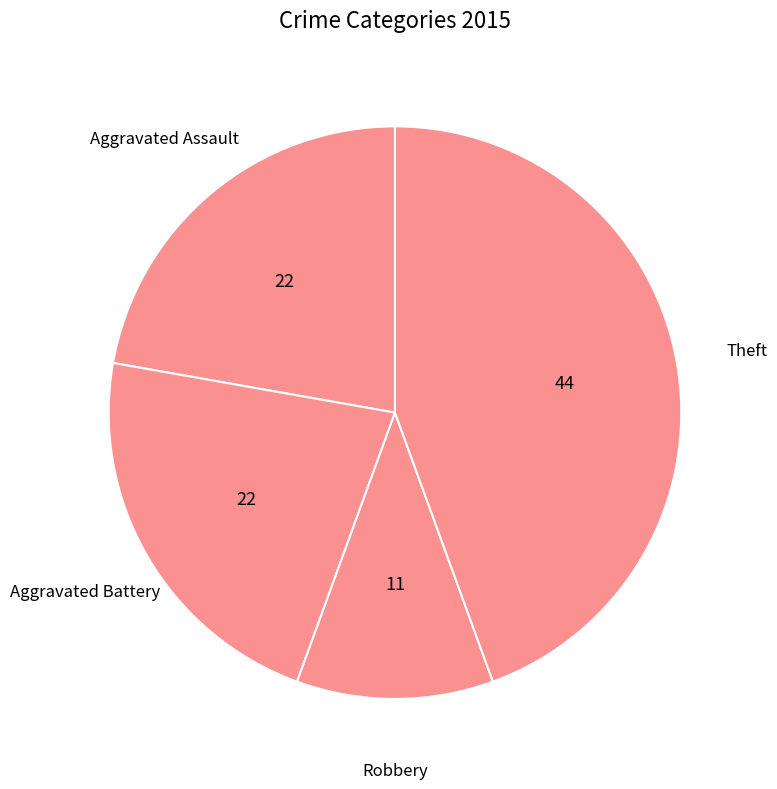

Does Aggravated Assault account for over 50% of the chart?

No